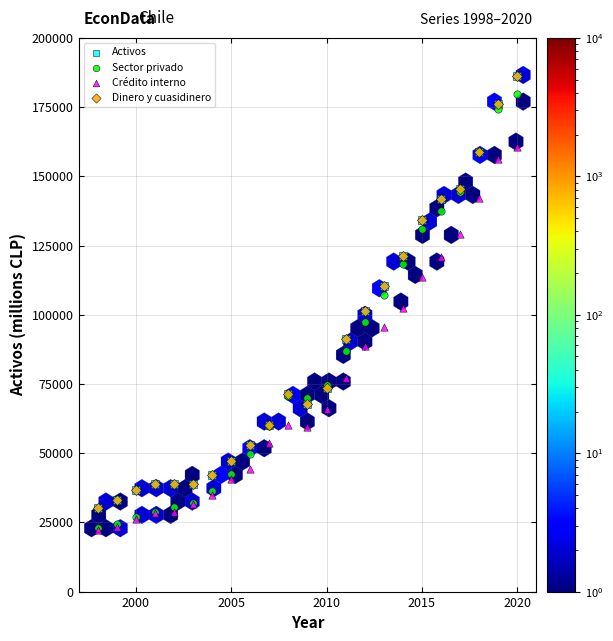

Which series has the widest spread of Y values?

Sector privado